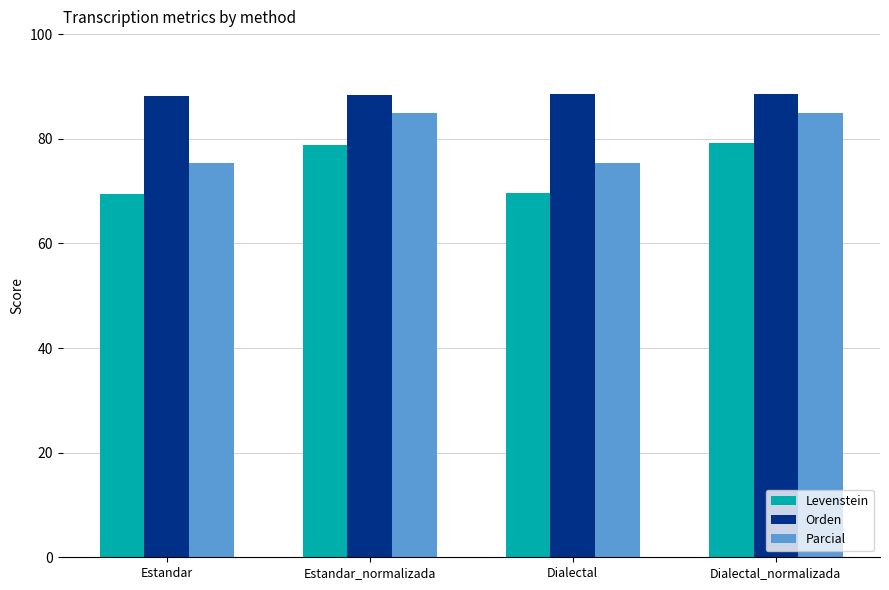

Rank the series at Estandar_normalizada from lowest to highest value.

Levenstein, Parcial, Orden